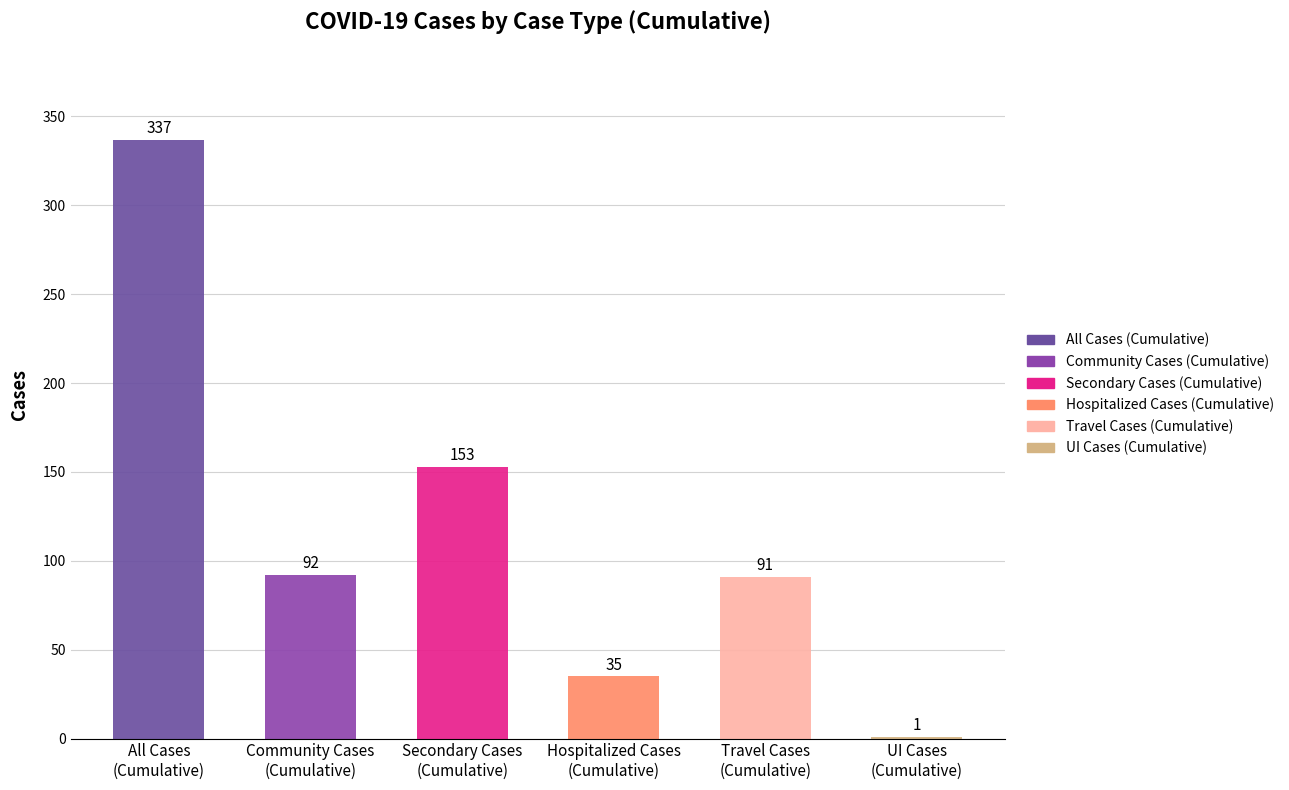

The value of Community Cases (Cumulative) at 2020-03-19 is -63. True or false?

False